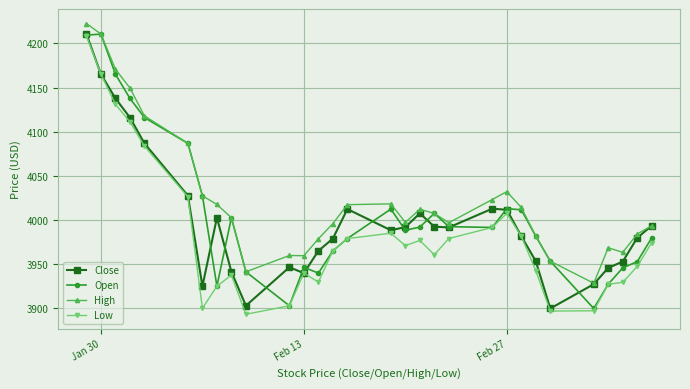

True or false: High has more than 1 interior local peaks.

True